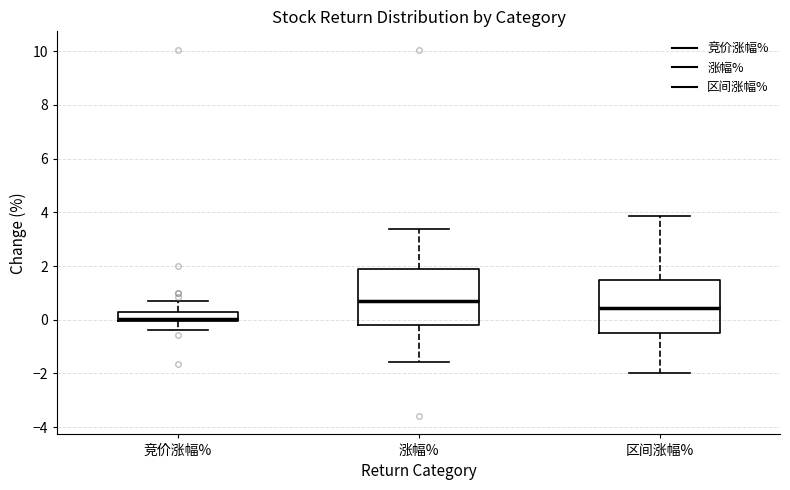

Where is the lower edge of the box for 竞价涨幅% on the y-axis? The values are not printed on the chart, so give them approximately, as read against the axis.

0.0